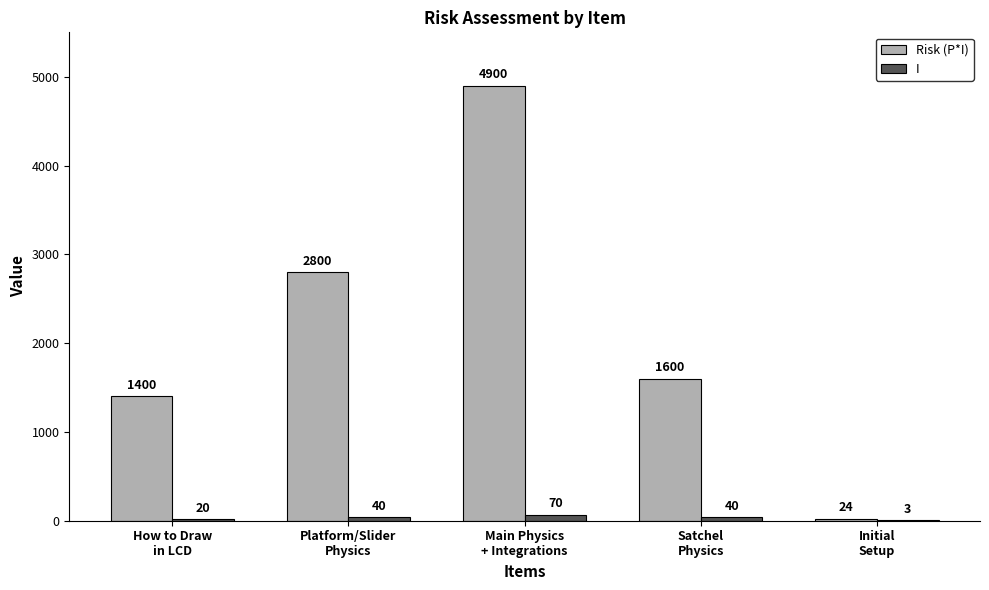

What value does the Risk (P*I) series have at Main Physics
+ Integrations?

4900